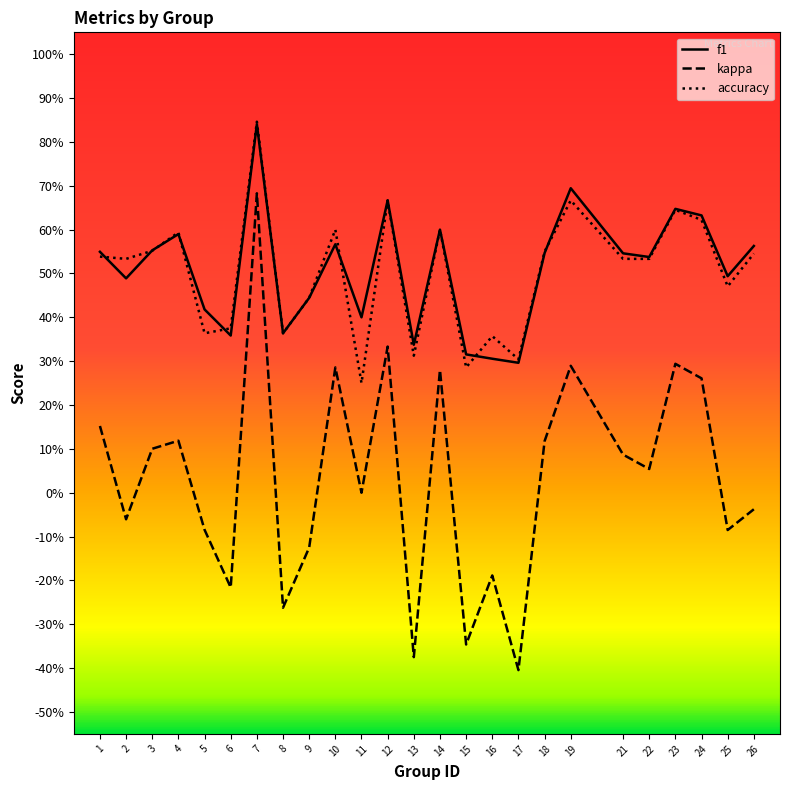

Reading left to right, what are all the values shown in this chart?

f1: 1=0.5	2=0.5	3=0.6	4=0.6	5=0.4	6=0.4	7=0.8	8=0.4	9=0.4	10=0.6	11=0.4	12=0.7	13=0.3	14=0.6	15=0.3	16=0.3	17=0.3	18=0.5	19=0.7	21=0.5	22=0.5	23=0.6	24=0.6	25=0.5	26=0.6
kappa: 1=0.2	2=-0.1	3=0.1	4=0.1	5=-0.1	6=-0.2	7=0.7	8=-0.3	9=-0.1	10=0.3	11=0.0	12=0.3	13=-0.4	14=0.3	15=-0.3	16=-0.2	17=-0.4	18=0.1	19=0.3	21=0.1	22=0.1	23=0.3	24=0.3	25=-0.1	26=-0.0
accuracy: 1=0.5	2=0.5	3=0.6	4=0.6	5=0.4	6=0.4	7=0.8	8=0.4	9=0.4	10=0.6	11=0.2	12=0.7	13=0.3	14=0.6	15=0.3	16=0.4	17=0.3	18=0.6	19=0.7	21=0.5	22=0.5	23=0.6	24=0.6	25=0.5	26=0.5